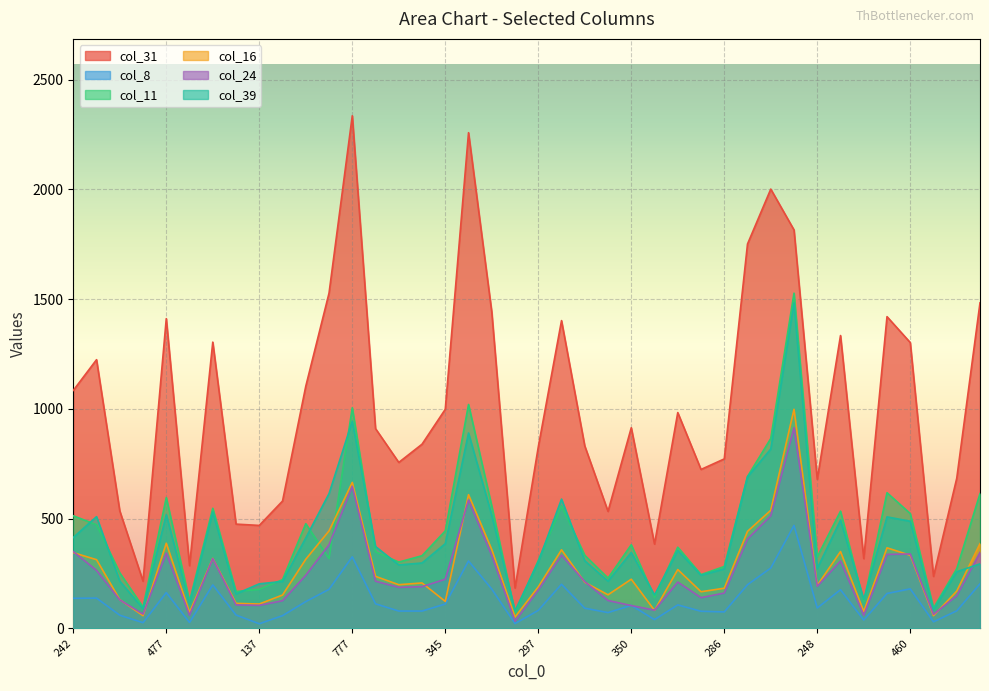

Where do col_39 and col_11 first cross each other?

242 and 438